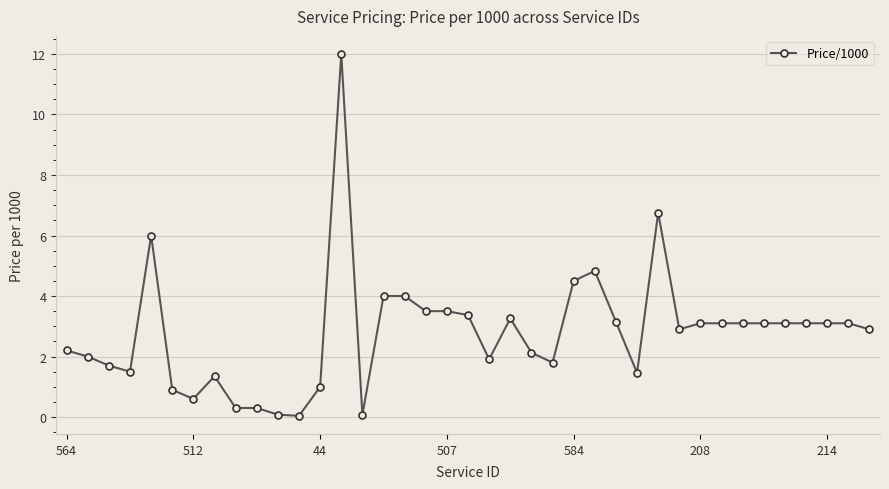

What is the average value?

2.8